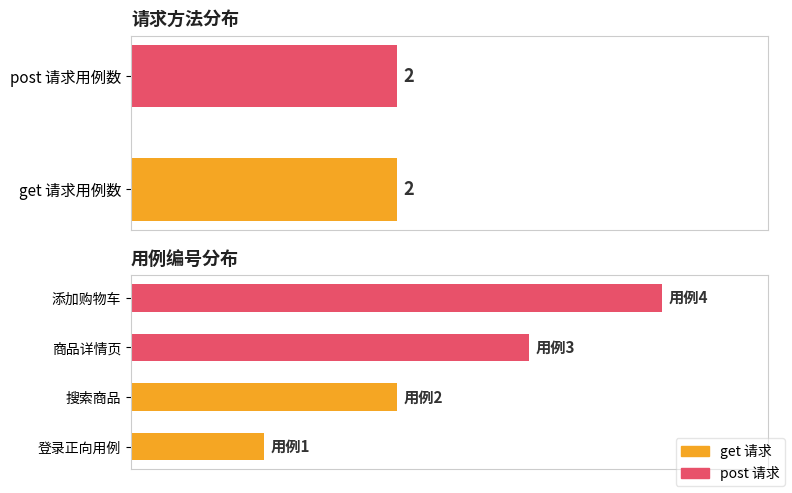

True or false: the data shows 5 at 商品详情页.

False